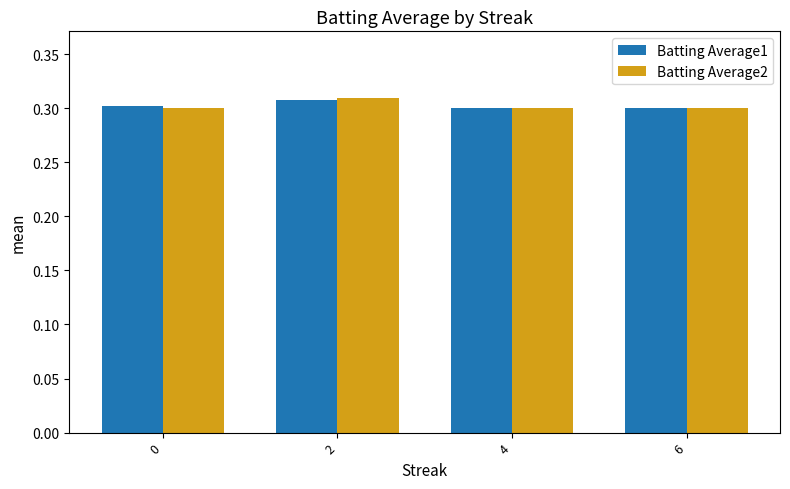

What is the total value across all series at 0?

0.6